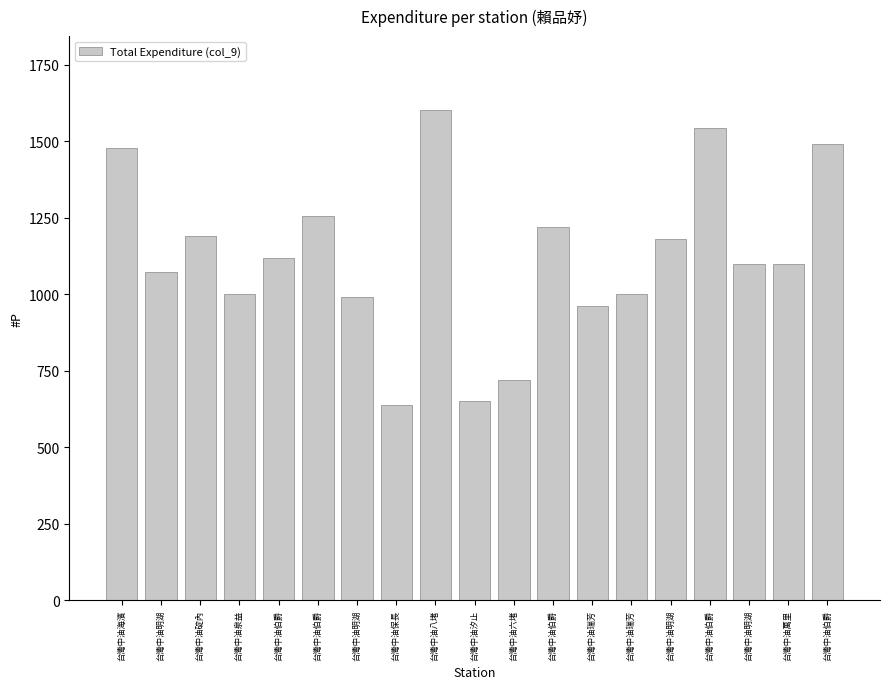

Reading right to left, what are all the values shown in this chart?

1492	1100	1099	1544	1180	1000	961	1220	720	650	1603	640	990	1255	1119	1000	1190	1072	1477